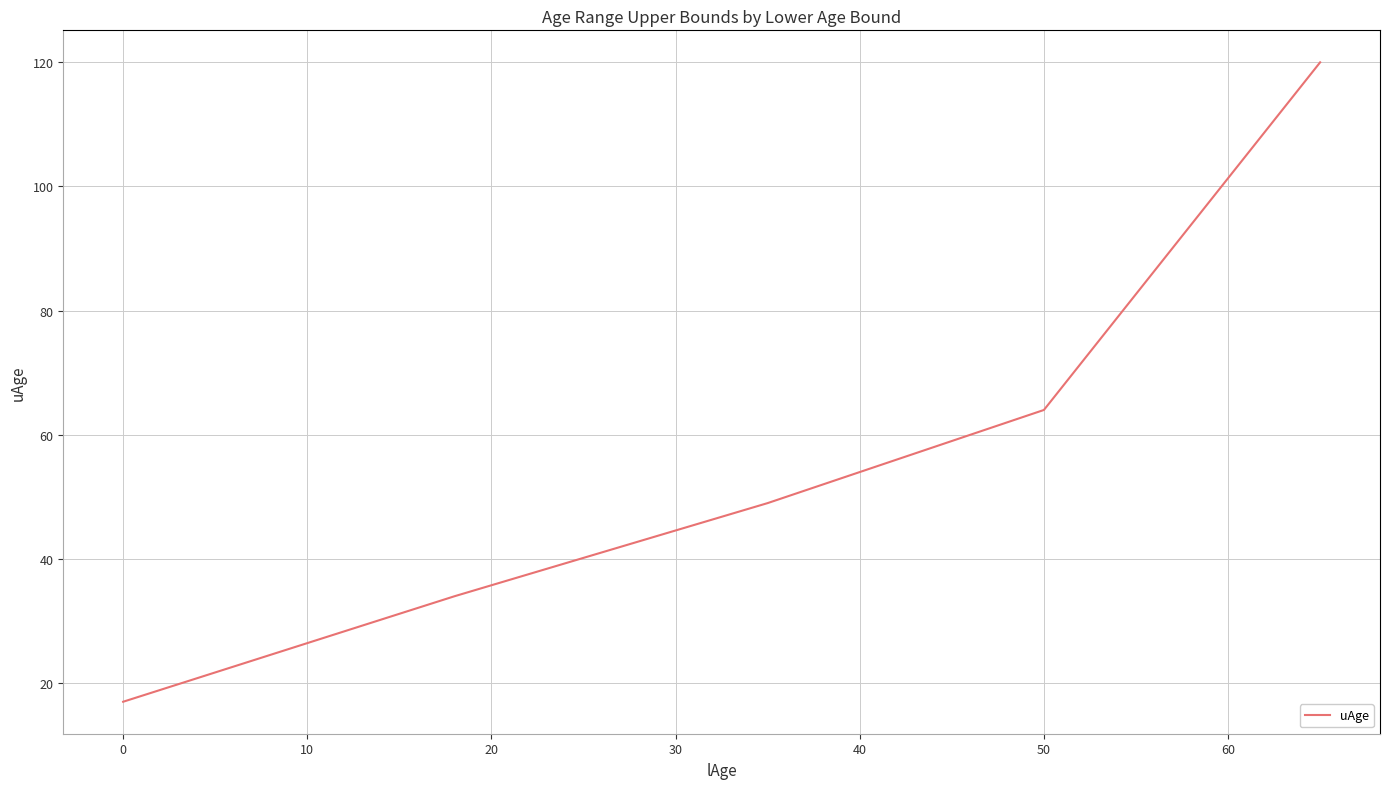

What is the greatest value displayed?

120